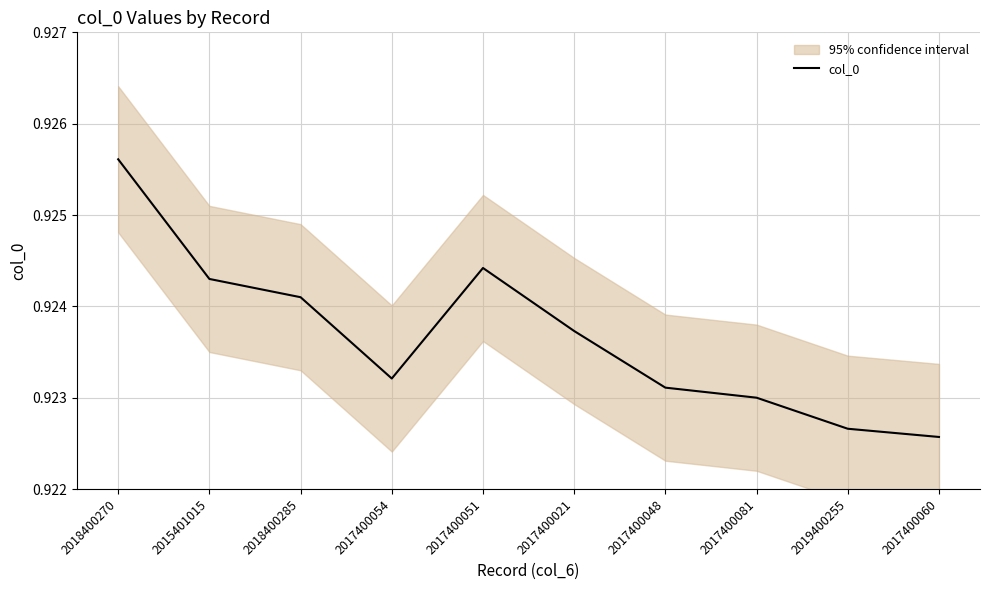

How many points are higher than both their immediate neighbors (excluding endpoints)?

1